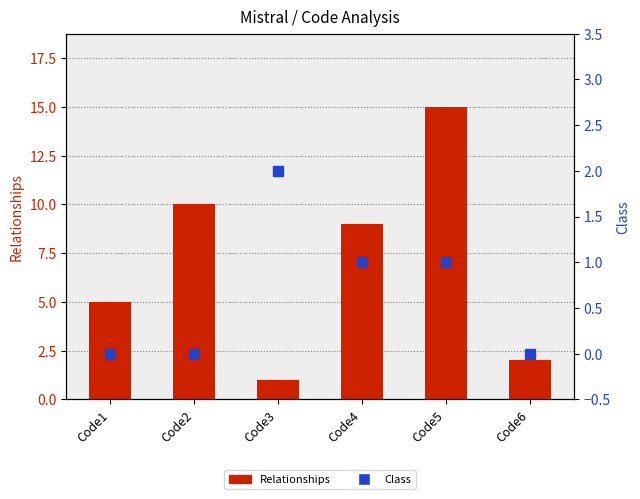

What is the total value across all series at Code2?

10